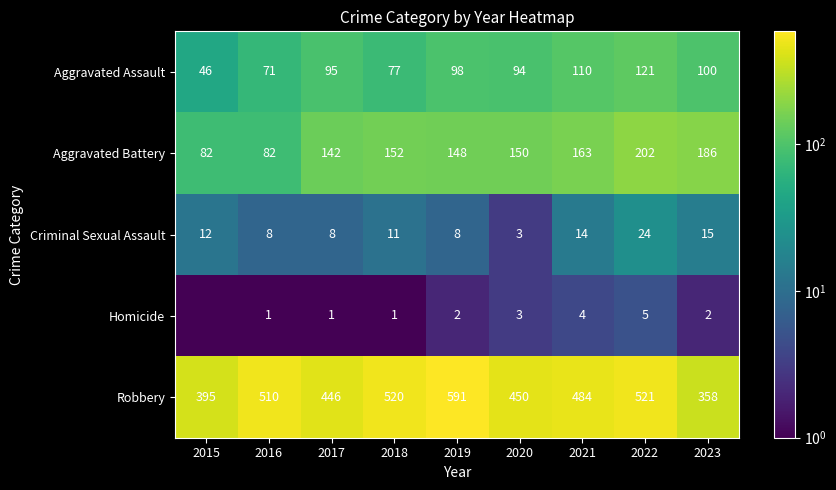

The Criminal Sexual Assault series shows 12.0 at 2015. True or false?

True